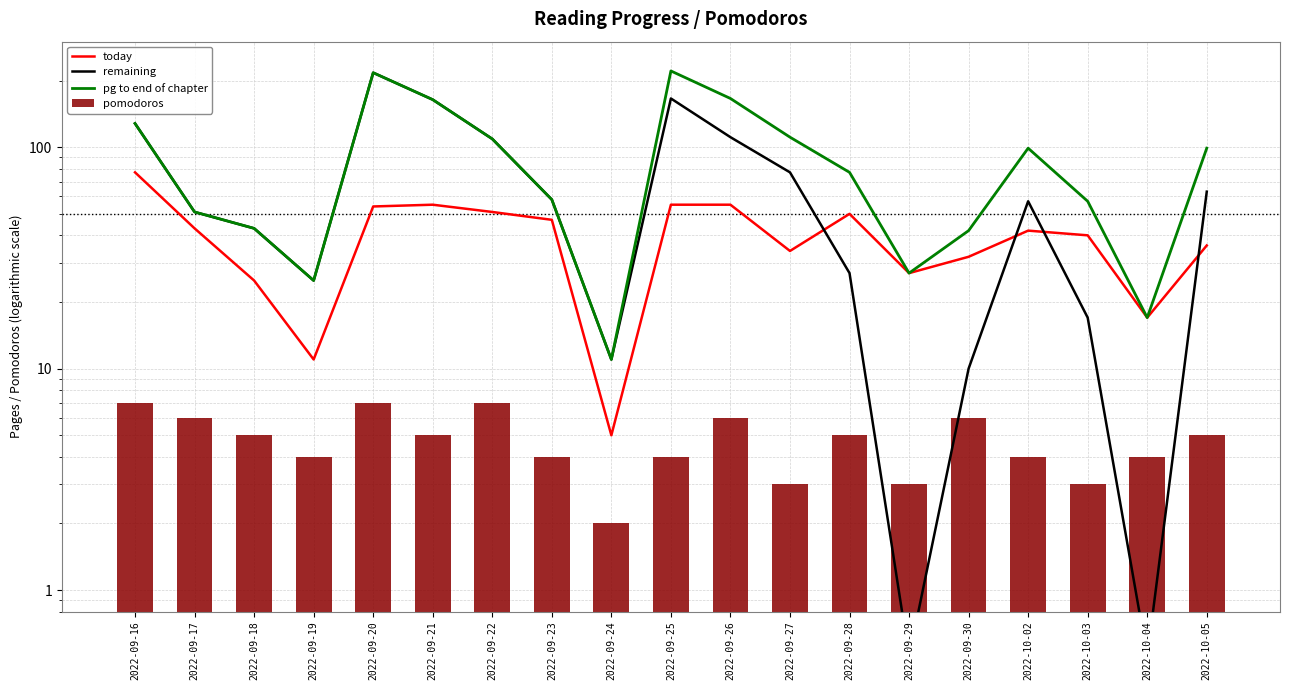

The pomodoros series shows 3.7 at 2022-09-30. True or false?

False